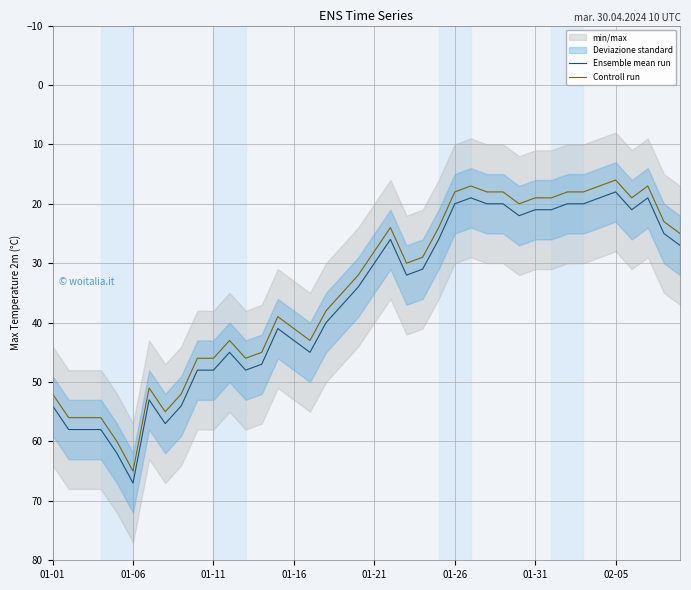

Which category has the highest value in the Ensemble mean run series?

01-06